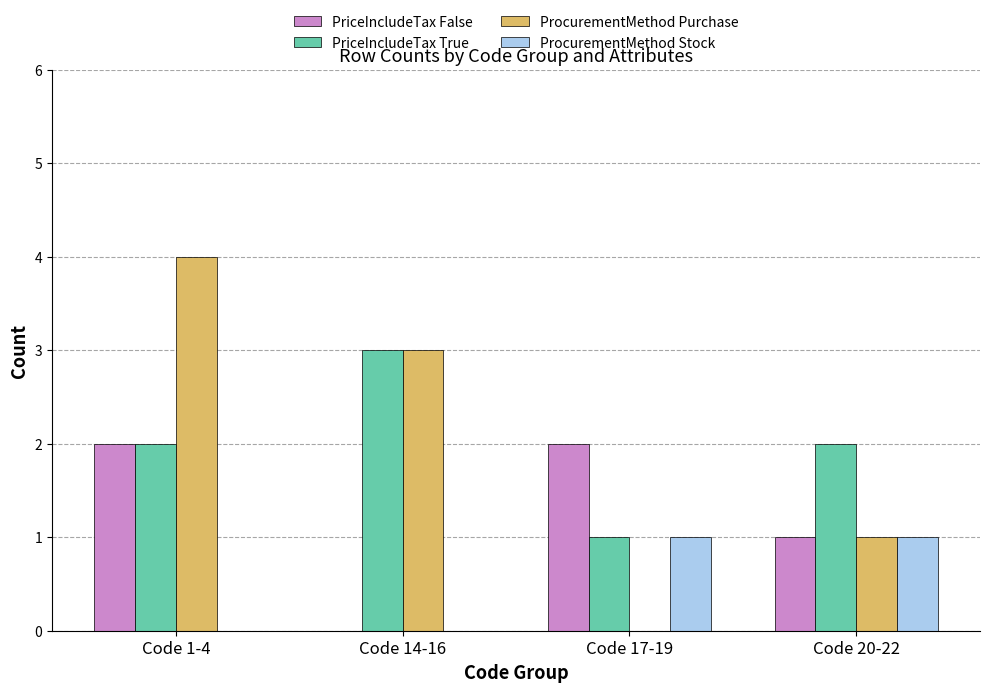

What is the highest value of the PriceIncludeTax True series?

3